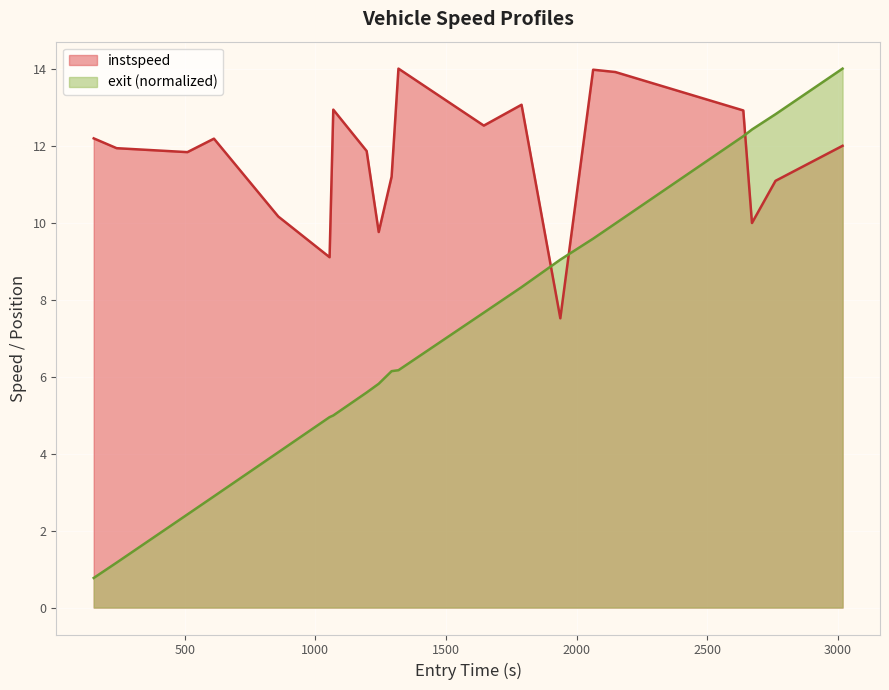

True or false: exit has more than 1 points higher than both neighbors.

False